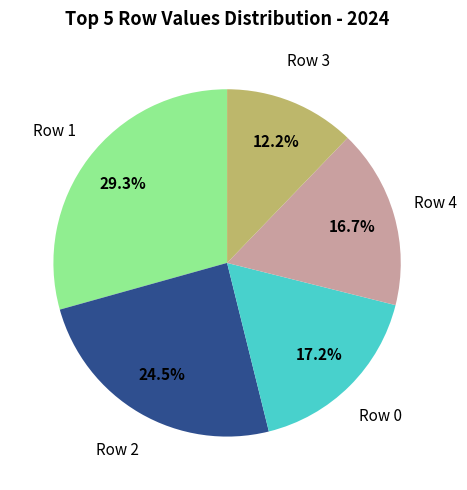

Is there any slice that represents more than half of the pie?

No